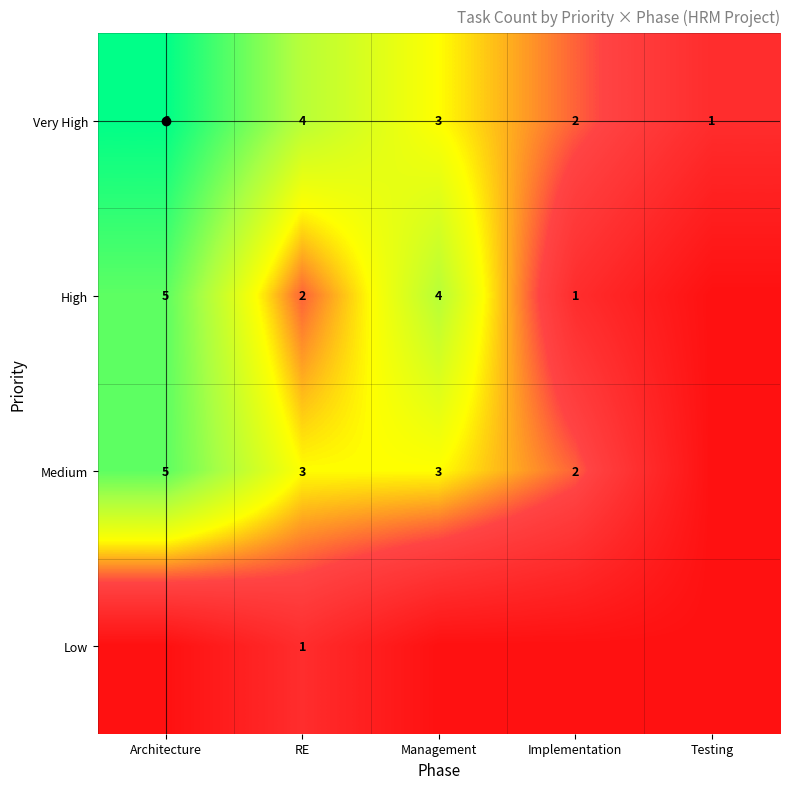

Is the value of Very High at Implementation greater than the value of High at Architecture?

No